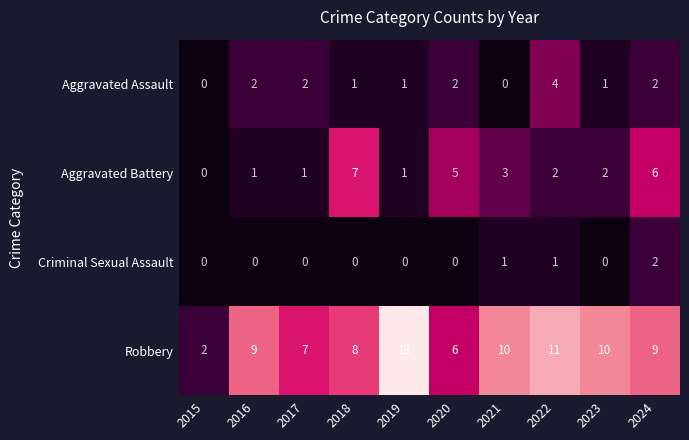

What is the difference between the second highest and second lowest values in the Robbery series?

5